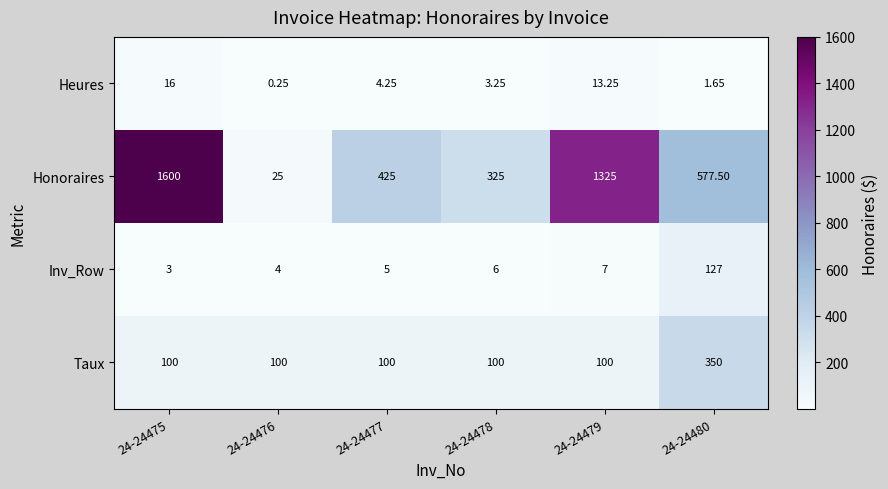

How many distinct data groups are displayed?

4